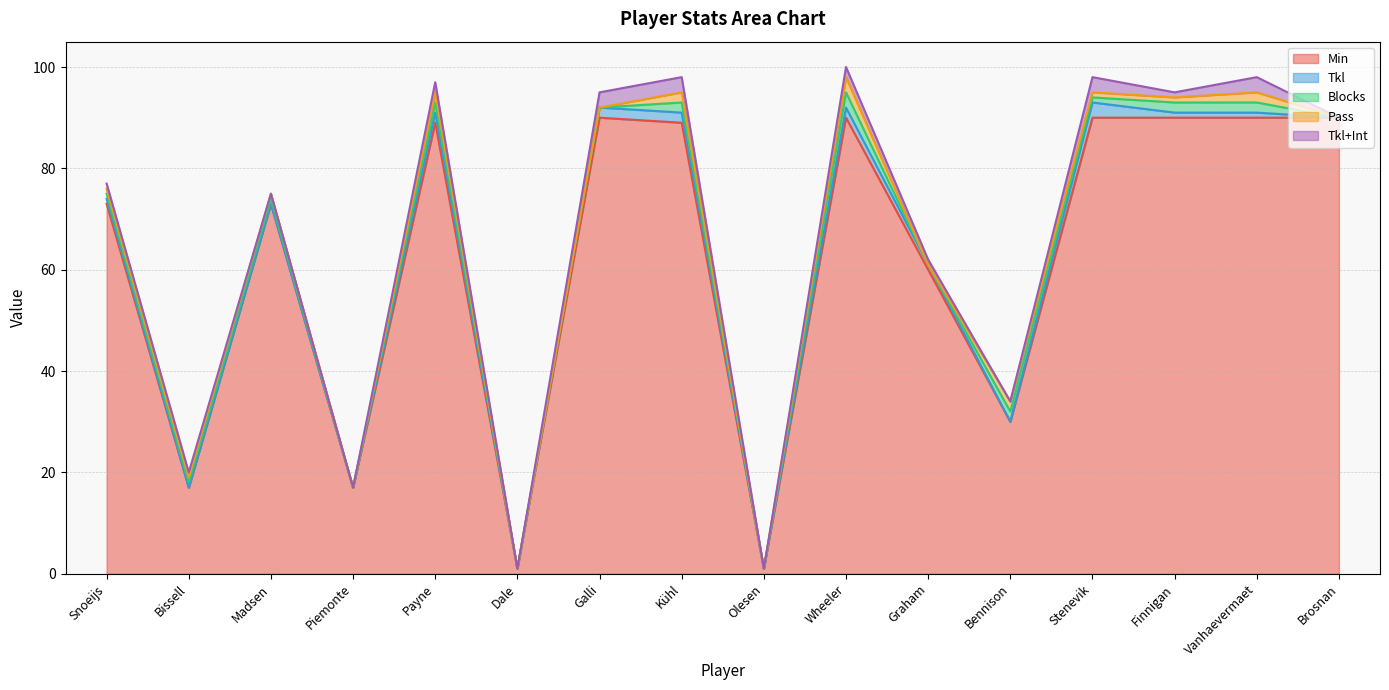

Reading right to left, extract all data points from this chart.

Min: 90	90	90	90	30	60	90	1	89	90	1	89	17	73	17	73
Tkl: 0	1	1	3	0	1	2	0	2	2	0	2	0	0	0	1
Blocks: 0	2	2	1	2	0	3	0	2	0	0	2	0	1	1	1
Pass: 0	2	1	1	2	0	3	0	2	0	0	2	0	1	1	1
Tkl+Int: 0	3	1	3	0	1	2	0	3	3	0	2	0	0	1	1